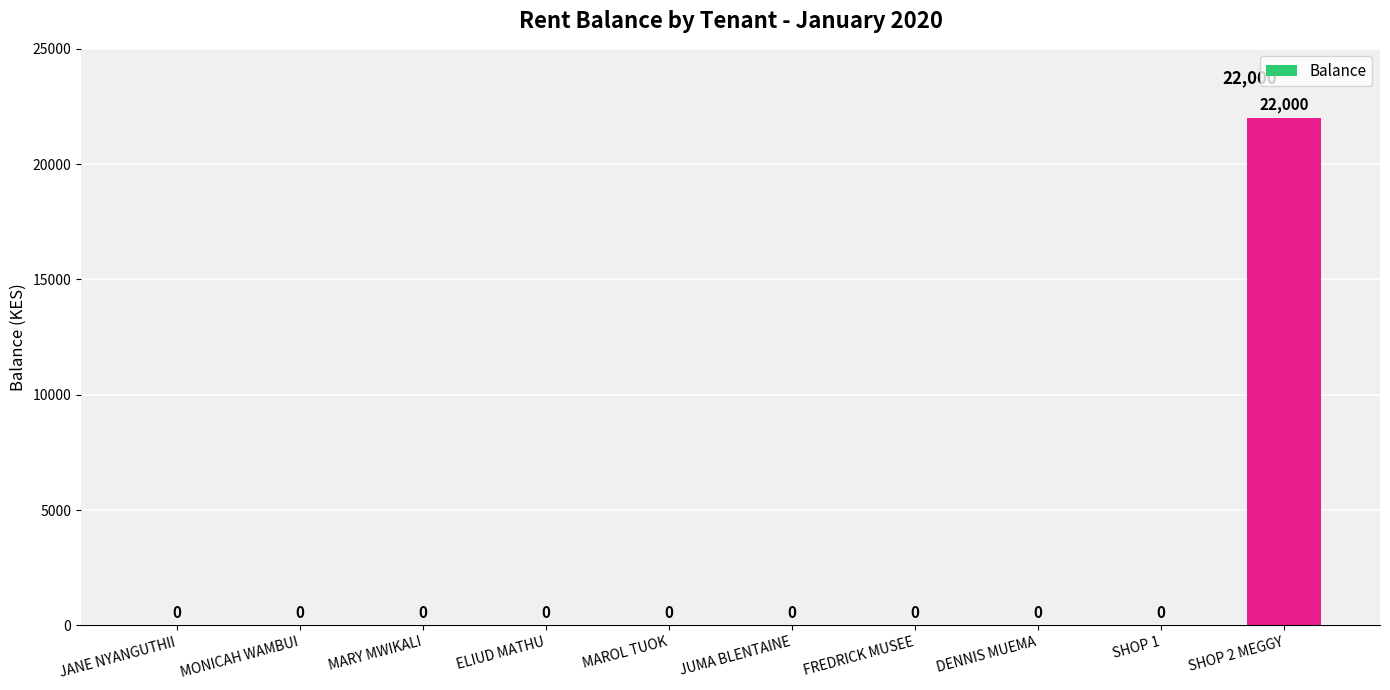

Reading right to left, transcribe all the data shown in this chart.

SHOP 2 MEGGY=22000	SHOP 1=0	DENNIS MUEMA=0	FREDRICK MUSEE=0	JUMA BLENTAINE=0	MAROL TUOK=0	ELIUD MATHU=0	MARY MWIKALI=0	MONICAH WAMBUI=0	JANE NYANGUTHII=0